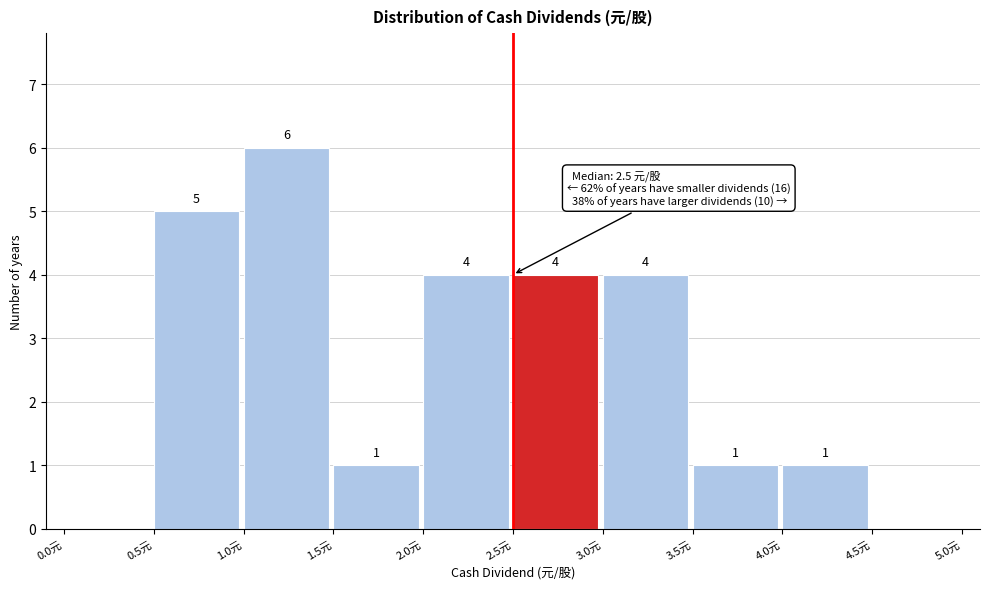

Over which range of the x-axis is the bar tallest?

1.0 to 1.5